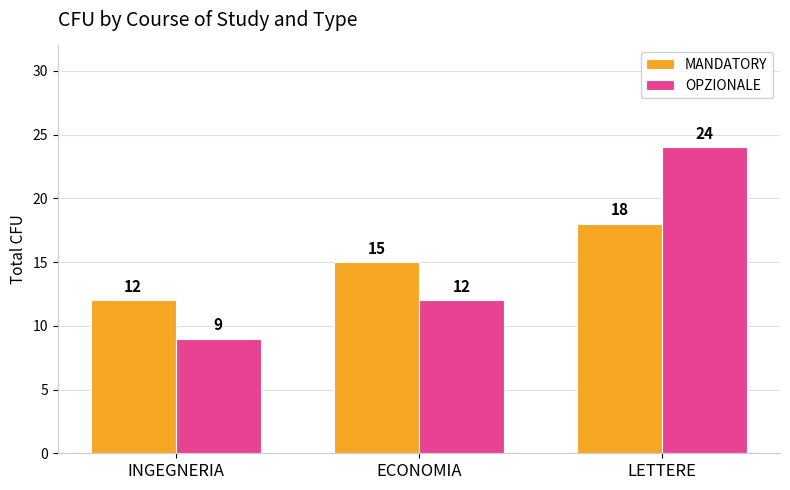

Reading left to right, extract all data points from this chart.

MANDATORY: 12	15	18
OPZIONALE: 9	12	24